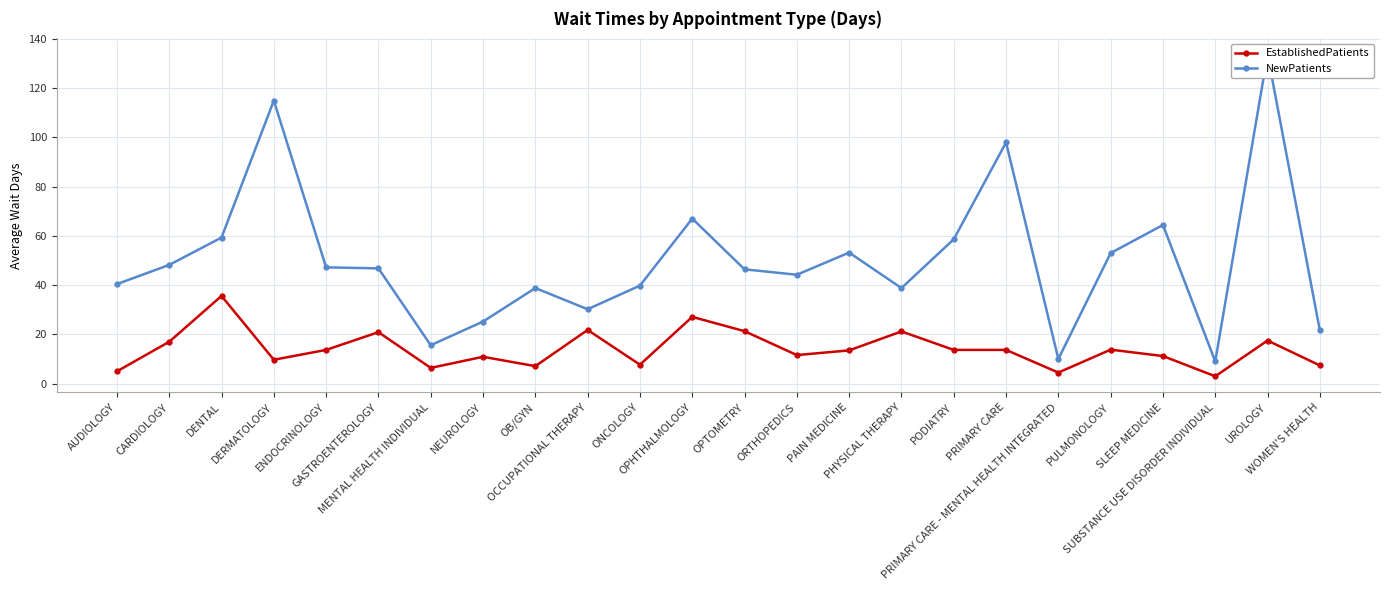

Is the value of NewPatients at PHYSICAL THERAPY greater than the value of EstablishedPatients at PRIMARY CARE?

Yes